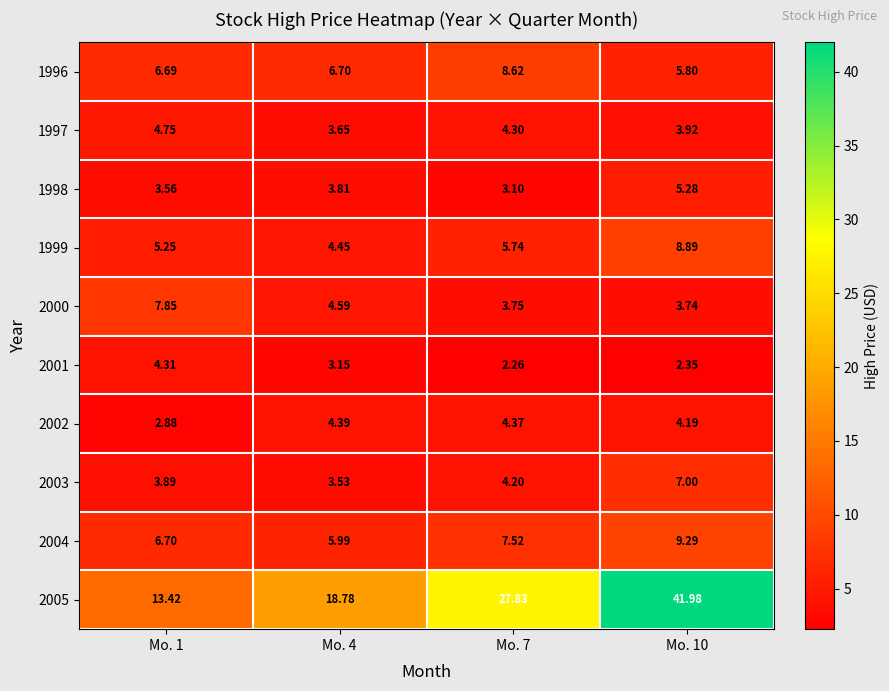

Is the value of 1996 at Mo. 10 greater than the value of 1997 at Mo. 1?

Yes